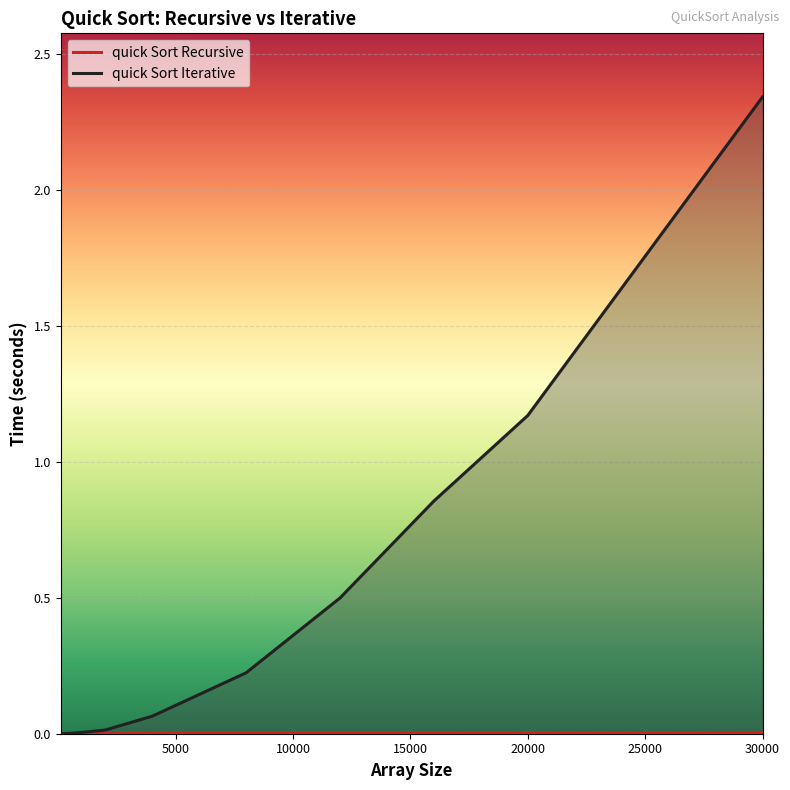

How many lines are shown in the chart?

2